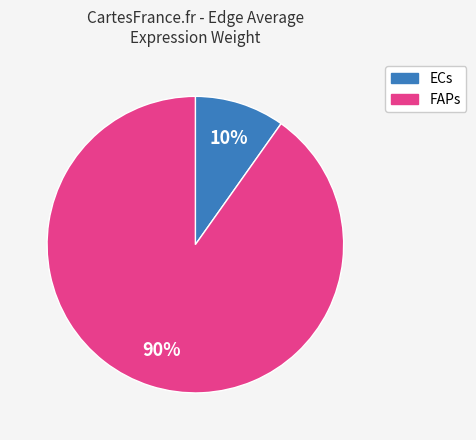

Between ECs and FAPs, which is larger?

FAPs